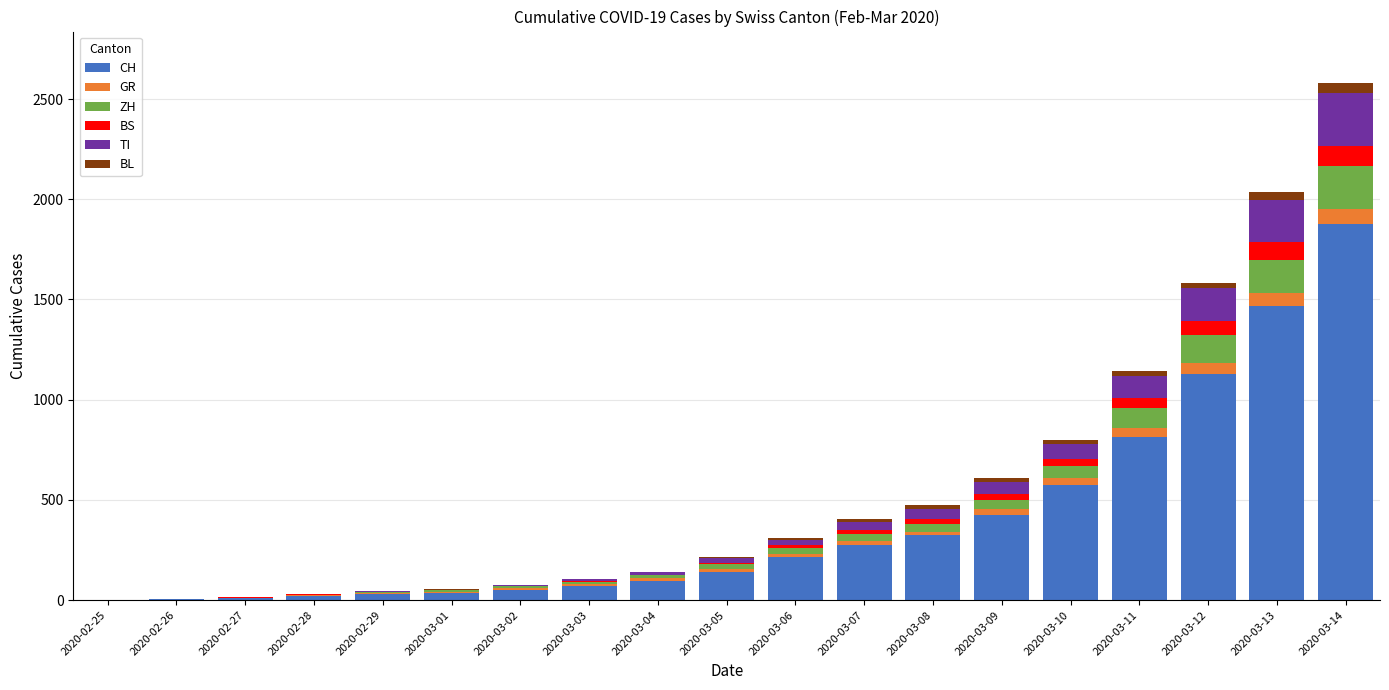

True or false: CH has a value of 814 at 2020-03-11.

True